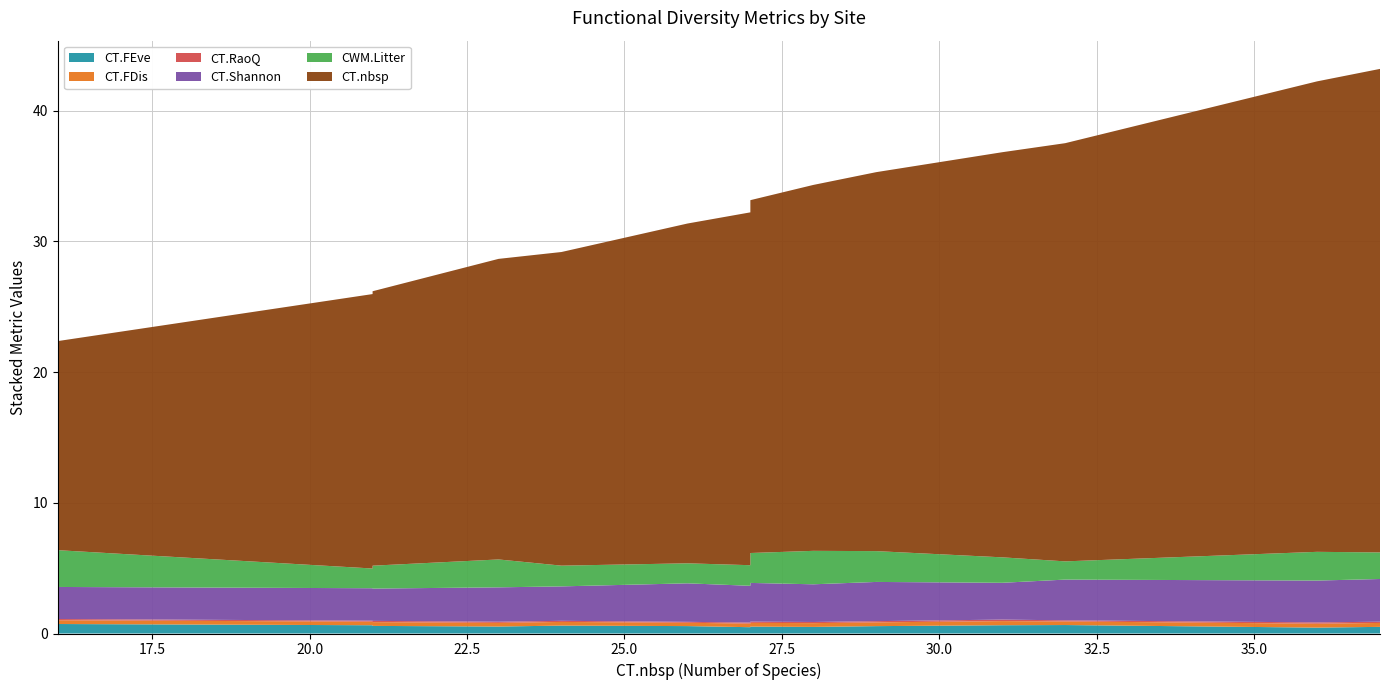

Reading left to right, extract all data points from this chart.

CT.FEve: BBS=0.6	BCI=0.5	BIF=0.6	CAX=0.6	COU=0.5	KRP=0.6	MAS=0.5	NNN=0.6	PSH=0.6	RNF=0.7	UDZ=0.5	VB-=0.6	YAN=0.5	YAS=0.5
CT.FDis: BBS=0.3	BCI=0.3	BIF=0.3	CAX=0.3	COU=0.3	KRP=0.3	MAS=0.3	NNN=0.3	PSH=0.3	RNF=0.3	UDZ=0.3	VB-=0.3	YAN=0.3	YAS=0.3
CT.RaoQ: BBS=0.1	BCI=0.1	BIF=0.1	CAX=0.1	COU=0.1	KRP=0.1	MAS=0.1	NNN=0.1	PSH=0.1	RNF=0.1	UDZ=0.1	VB-=0.1	YAN=0.1	YAS=0.1
CT.Shannon: BBS=2.6	BCI=2.9	BIF=2.5	CAX=3.0	COU=3.2	KRP=2.9	MAS=3.0	NNN=3.1	PSH=2.8	RNF=2.5	UDZ=2.8	VB-=2.5	YAN=2.6	YAS=3.3
CWM.Litter: BBS=1.6	BCI=2.6	BIF=1.5	CAX=2.4	COU=2.2	KRP=1.5	MAS=2.3	NNN=1.4	PSH=1.9	RNF=2.8	UDZ=1.6	VB-=1.8	YAN=2.1	YAS=2.0
CT.nbsp: BBS=24.0	BCI=28.0	BIF=21.0	CAX=29.0	COU=36.0	KRP=26.0	MAS=27.0	NNN=32.0	PSH=31.0	RNF=16.0	UDZ=27.0	VB-=21.0	YAN=23.0	YAS=37.0